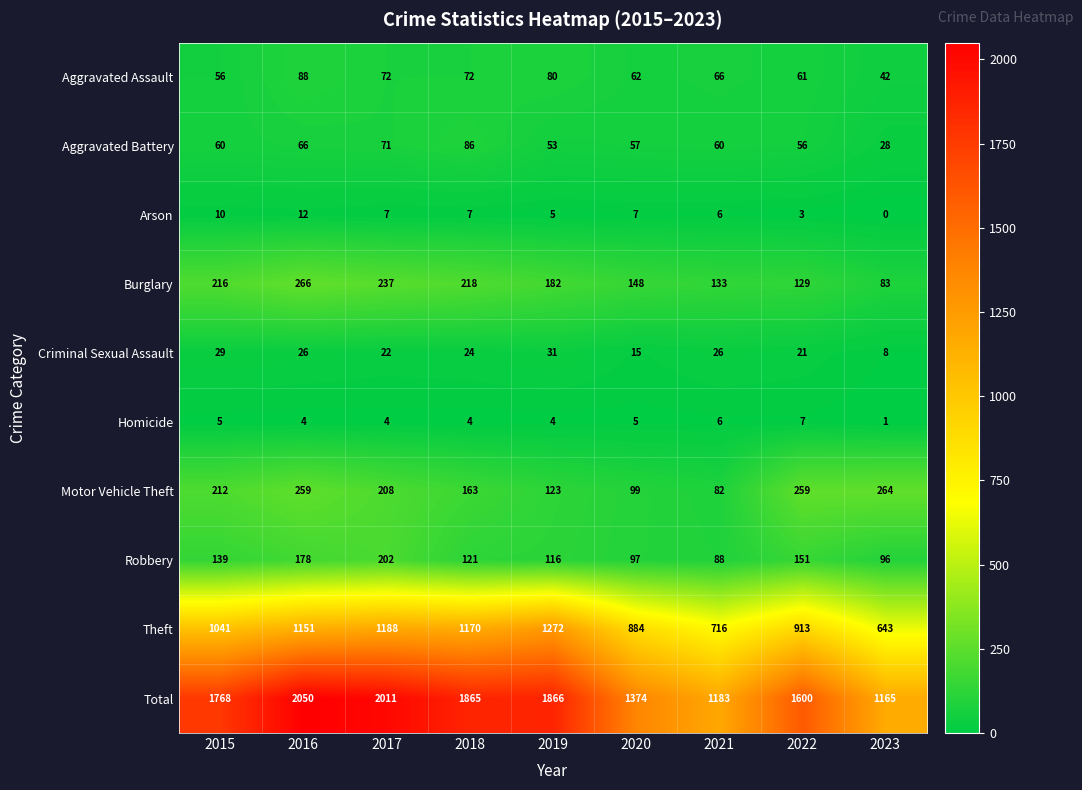

Is it true that Theft equals 1272 at 2019?

True